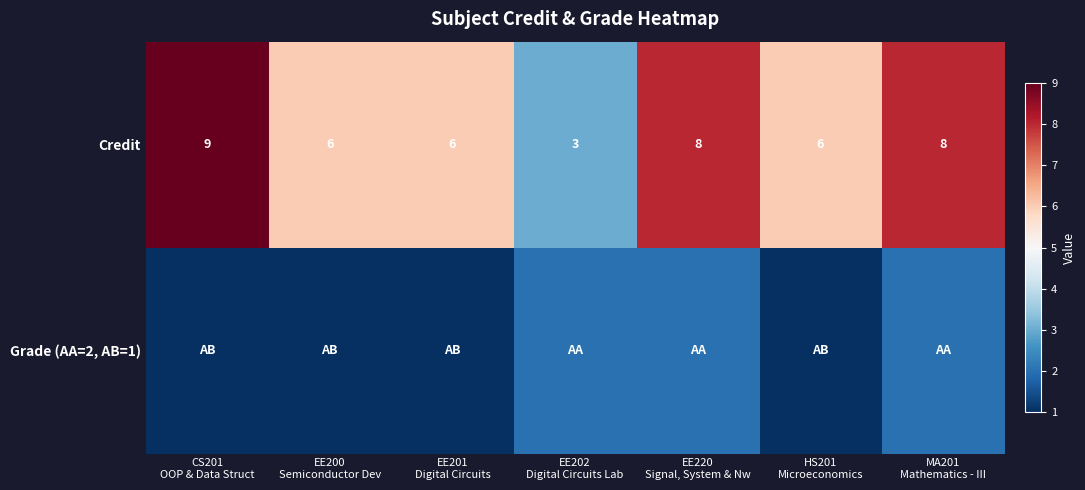

What is the lowest value of the Credit series?

3